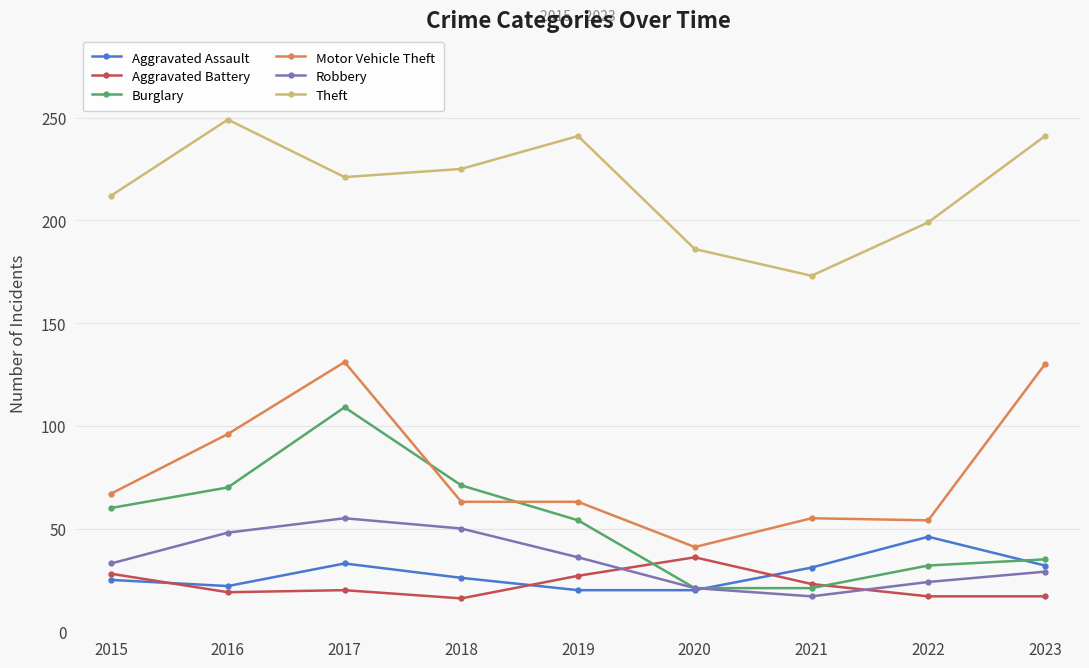

At which category is the sum across all series the highest?

2017